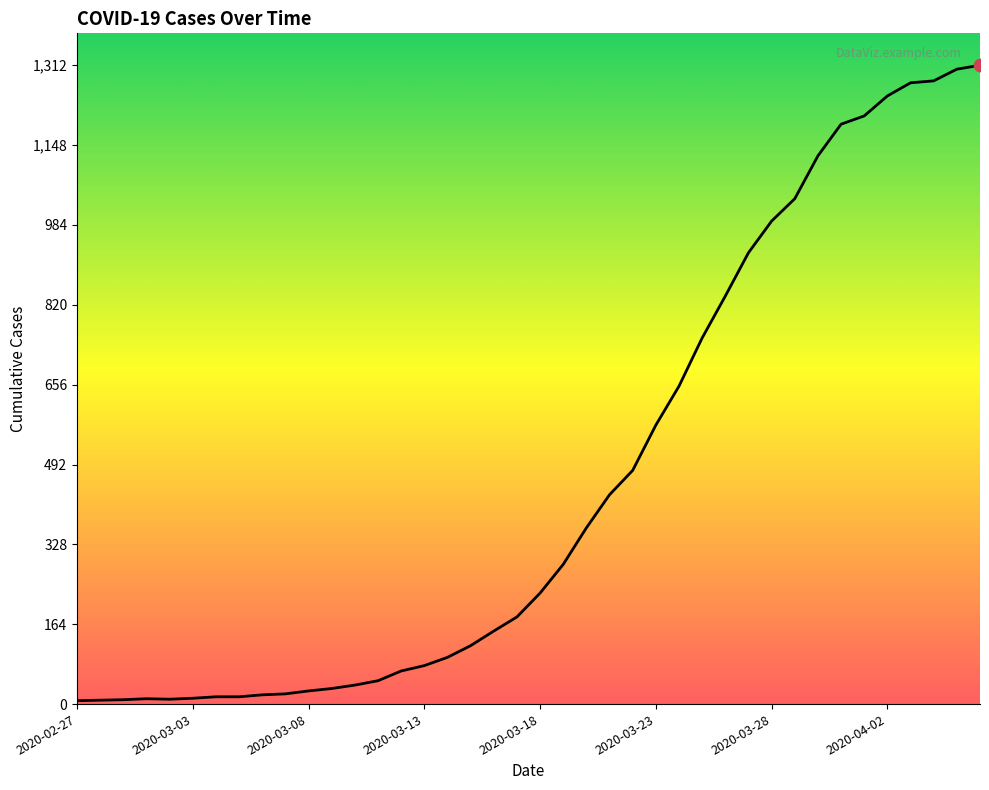

What is the greatest value displayed?

1312